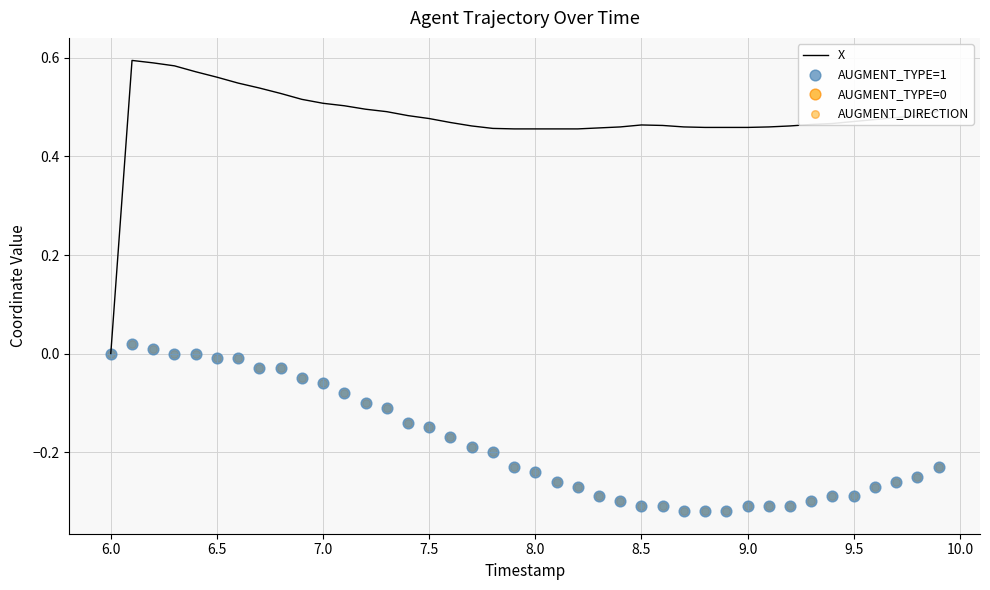

Which series has the widest spread of Y values?

X